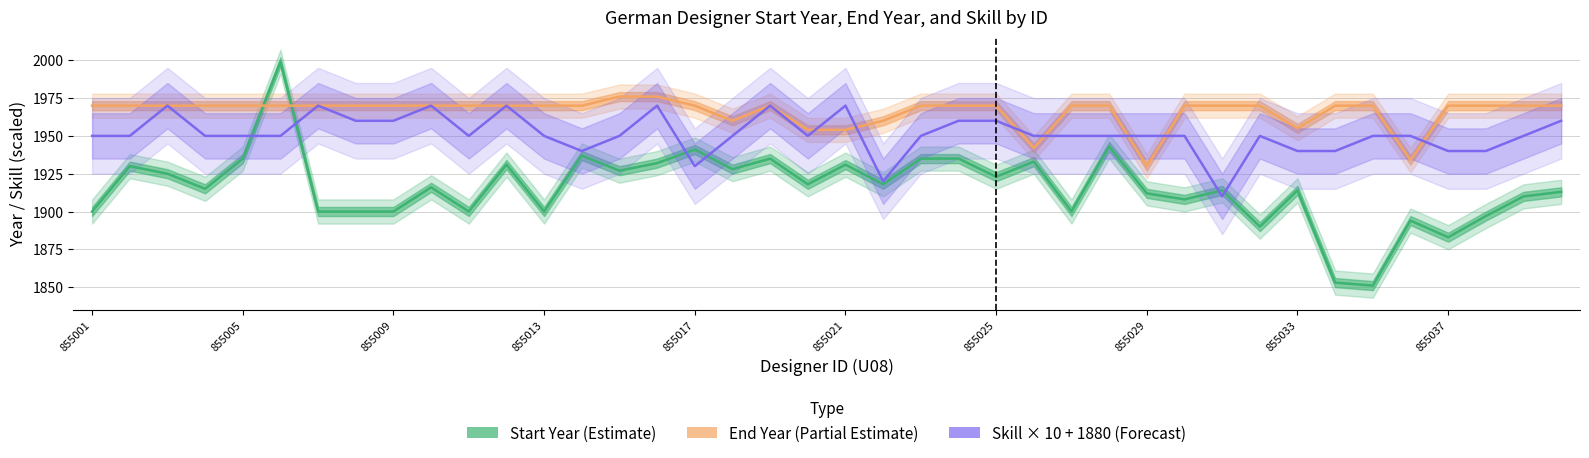

How many lines are shown in the chart?

3